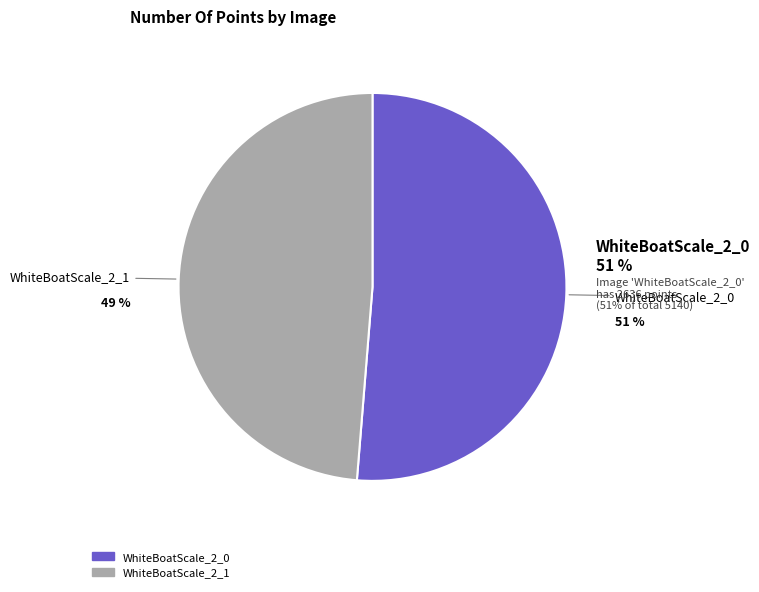

To the nearest percent, what percentage of the pie is WhiteBoatScale_2_1?

49%